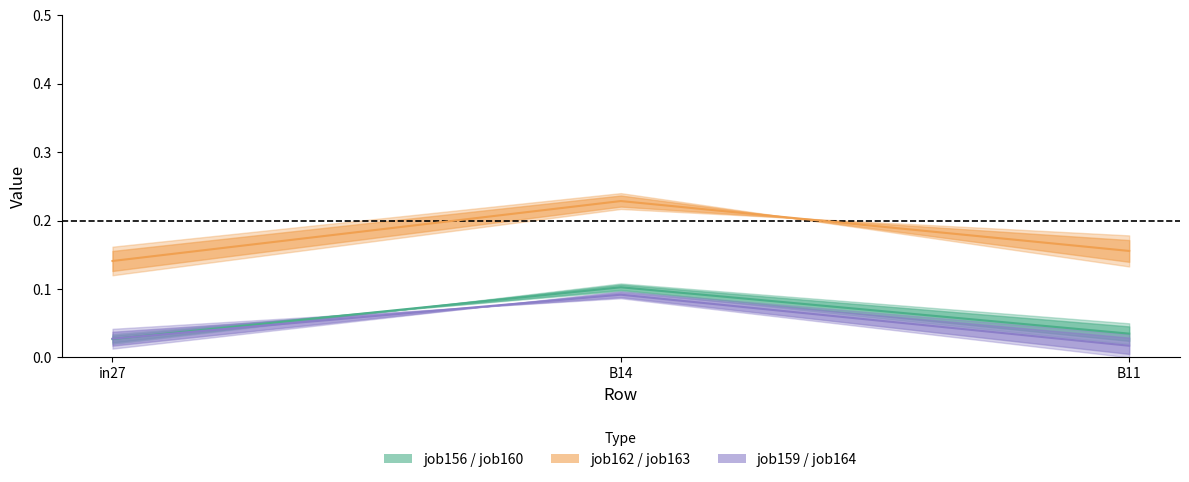

The value of job164_scenario0_339 at B14 is 0.0. True or false?

False